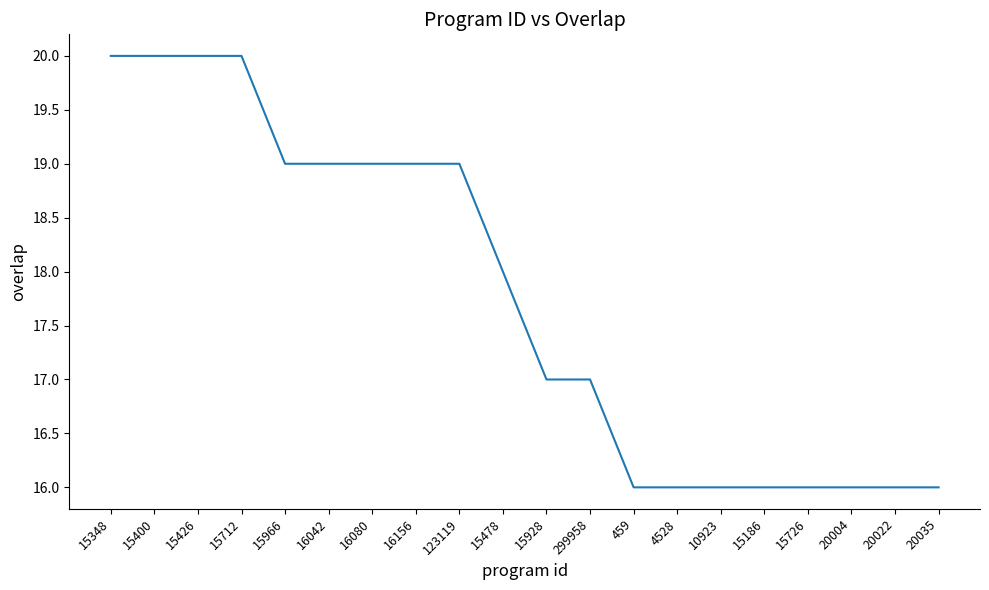

What position from the left is 20022?

19